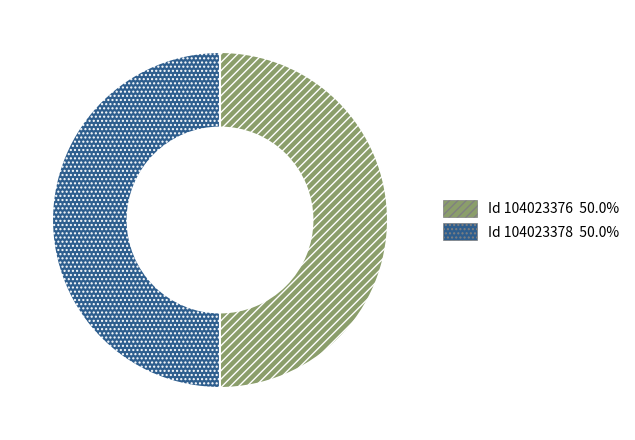

What is the ratio of the value at Id 104023378 to the value at Id 104023376?

1.0